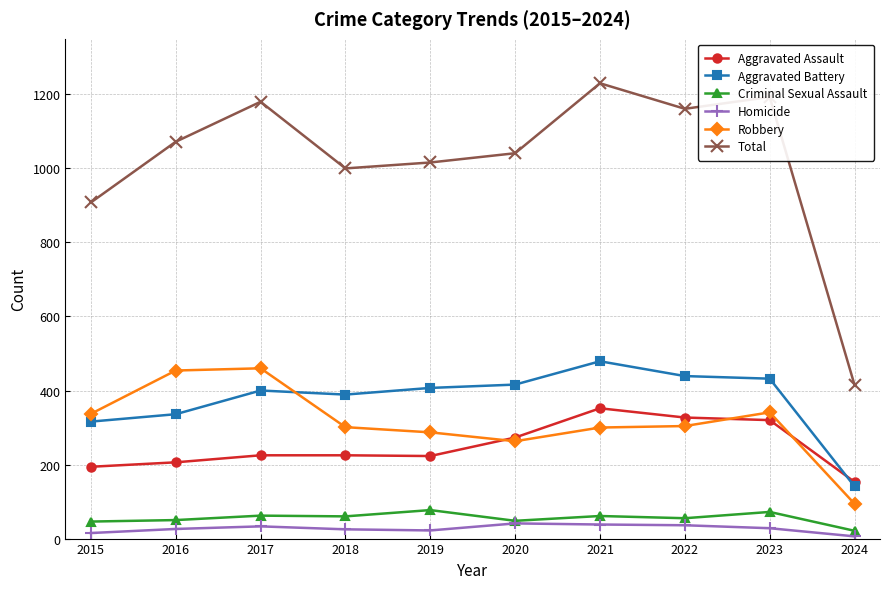

What is the greatest value displayed?

1230